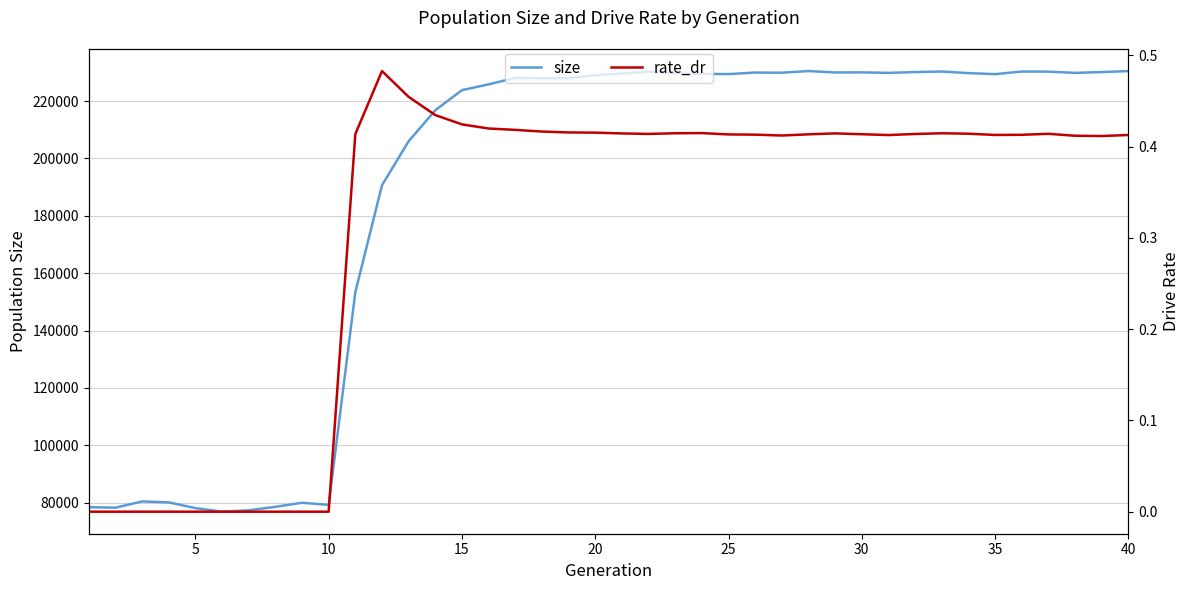

What is the highest value of the size series?

230491